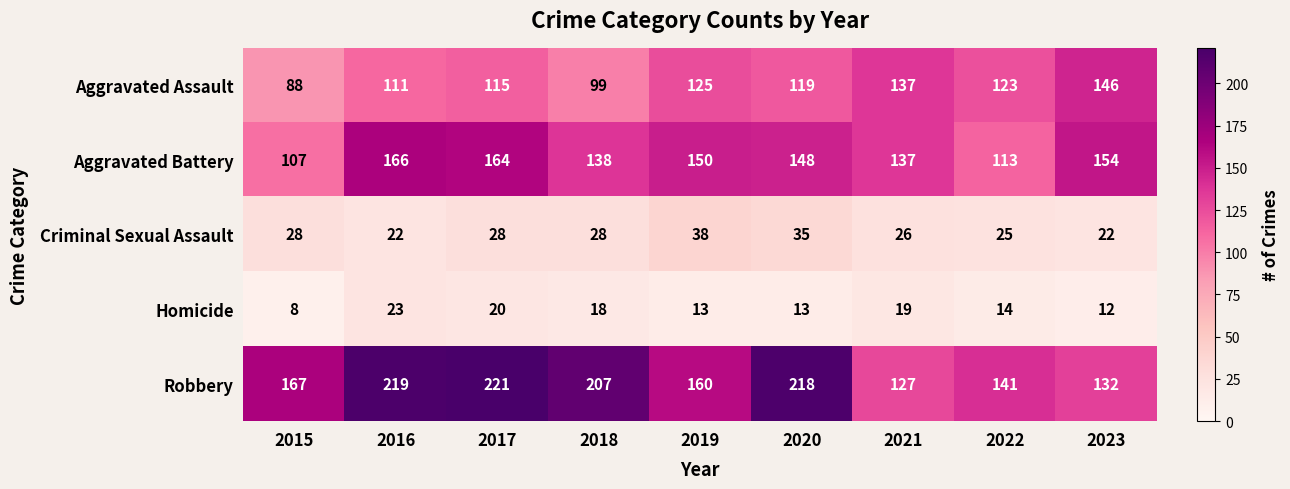

At which category is the sum across all series the highest?

2017